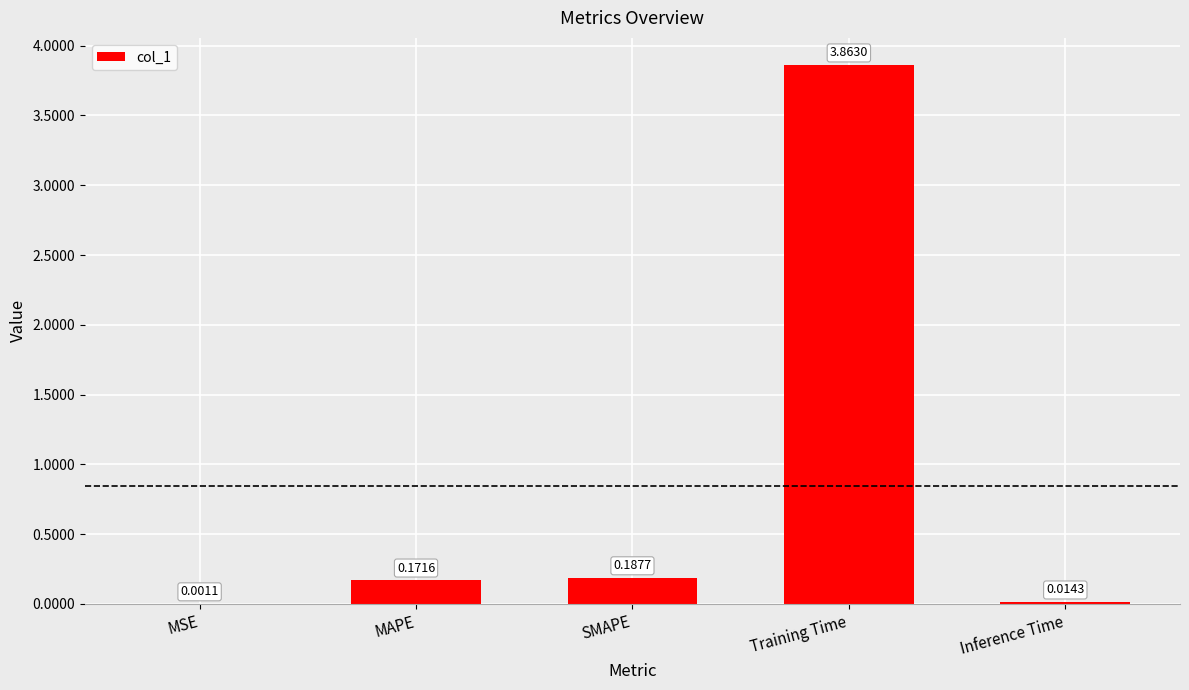

What is the sum of all values?

4.2